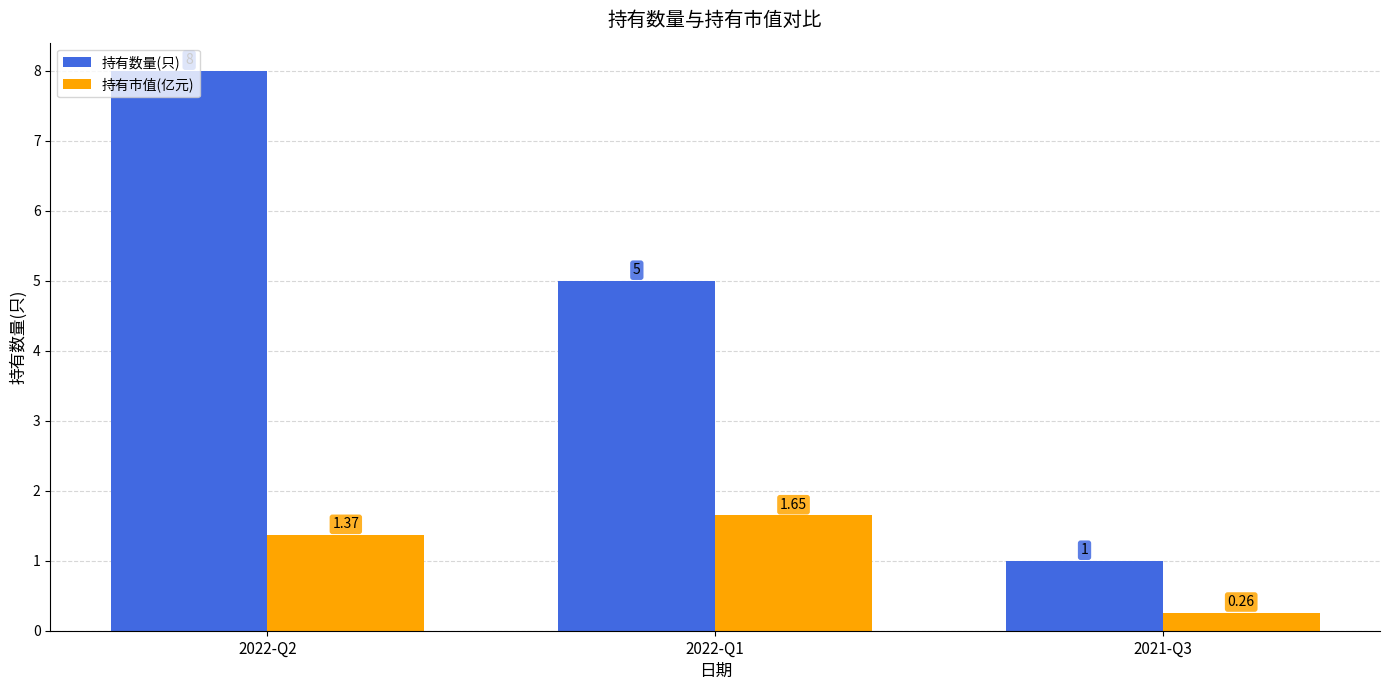

What are all the series names shown in the legend?

持有数量(只), 持有市值(亿元)